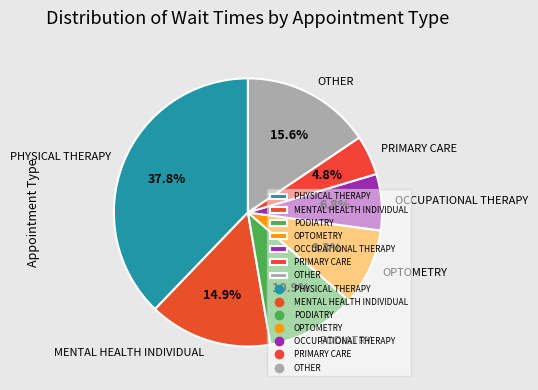

Rank the categories by value from highest to lowest.

PHYSICAL THERAPY, OTHER, MENTAL HEALTH INDIVIDUAL, PODIATRY, OPTOMETRY, OCCUPATIONAL THERAPY, PRIMARY CARE